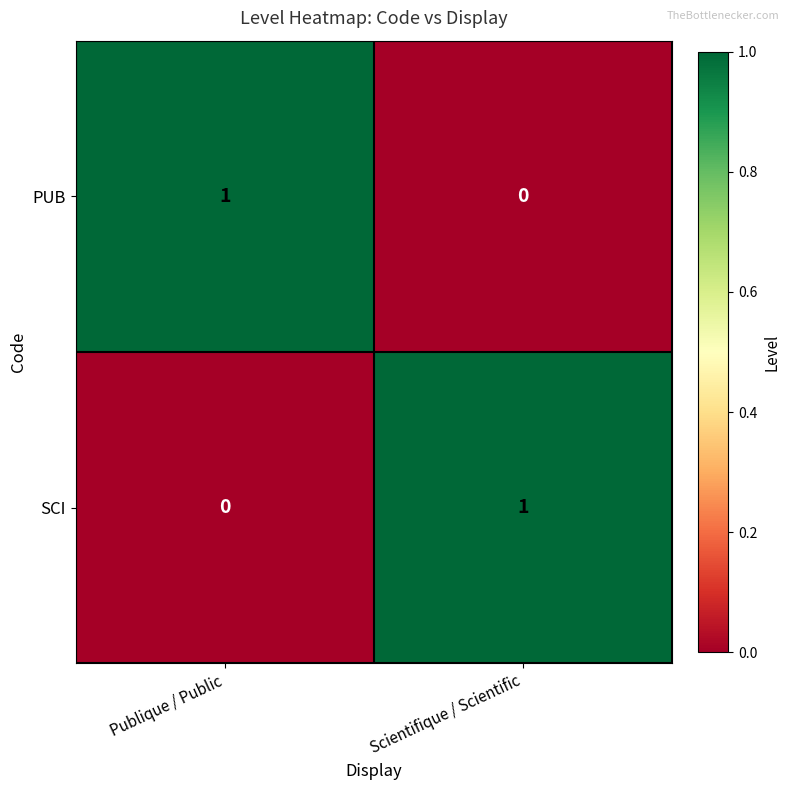

At how many categories does at least one series exceed 0?

2